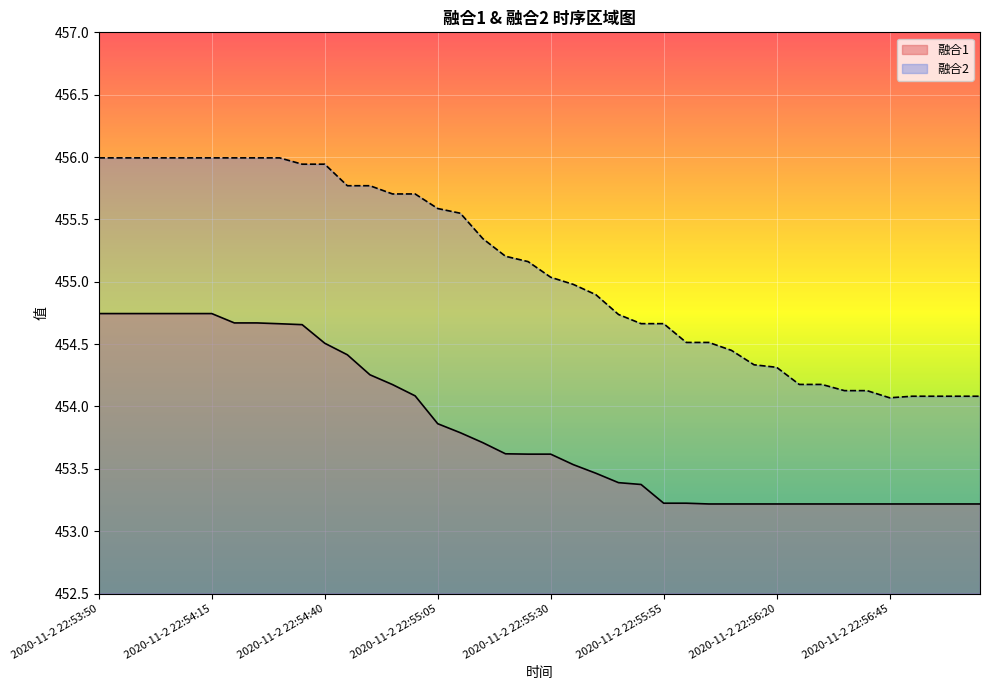

How many interior local valleys does the 融合2 series have?

1